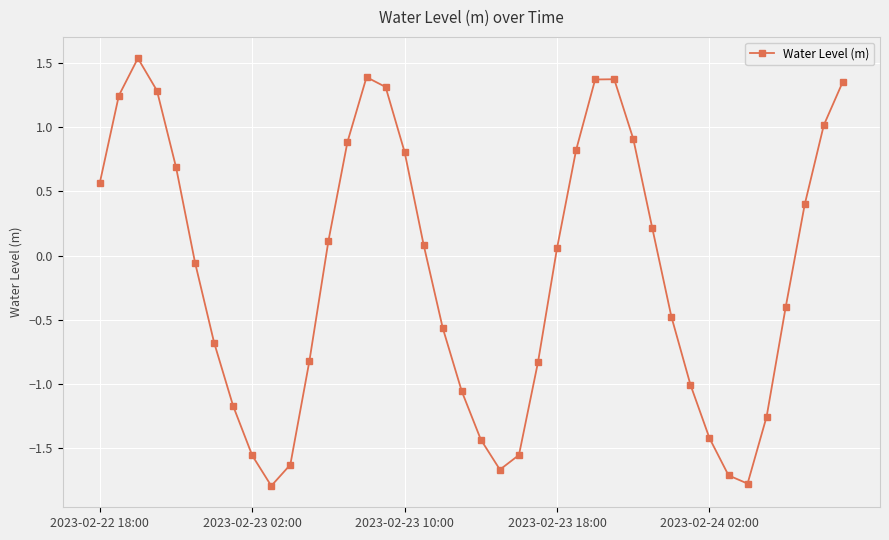

True or false: there are more than 0 points higher than both neighbors.

True